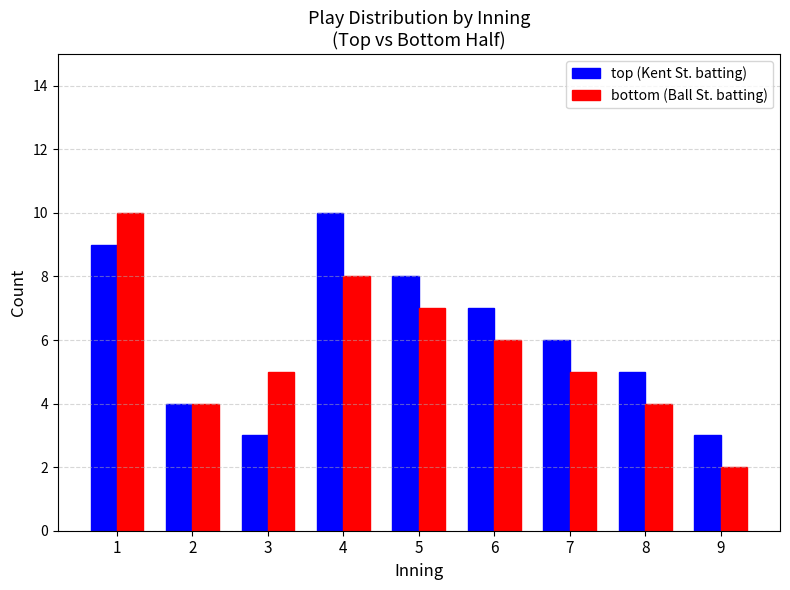

Reading left to right, what are all the values shown in this chart?

top (Kent St. batting): 1=9	2=4	3=3	4=10	5=8	6=7	7=6	8=5	9=3
bottom (Ball St. batting): 1=10	2=4	3=5	4=8	5=7	6=6	7=5	8=4	9=2